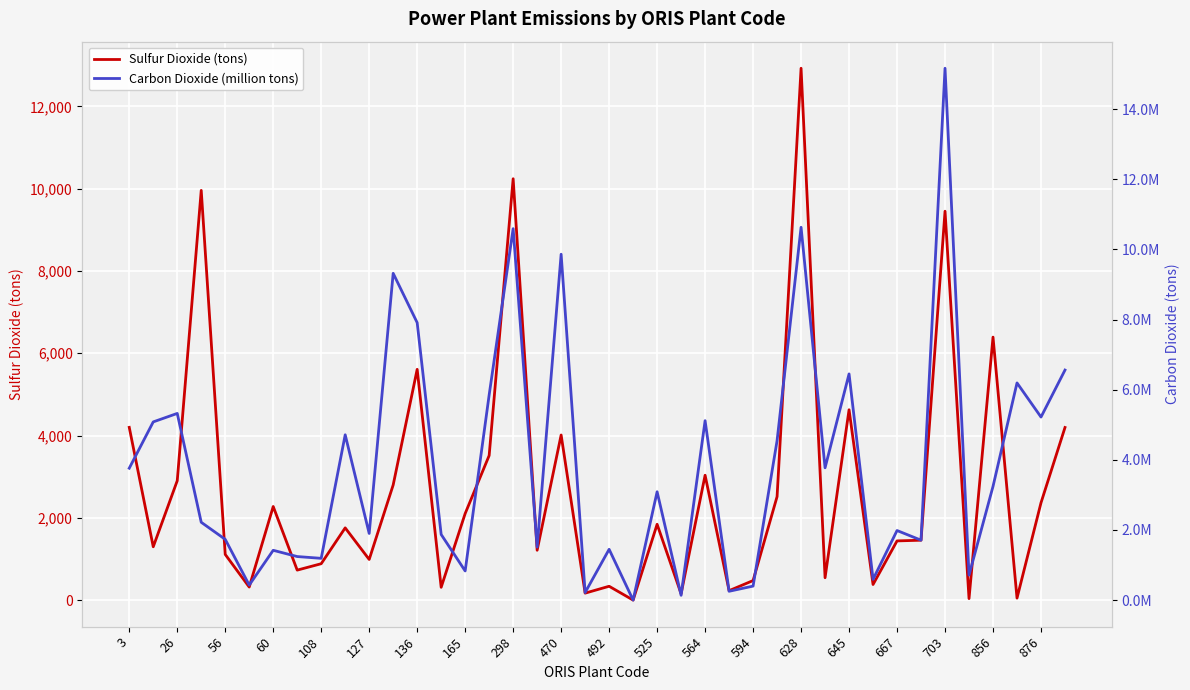

What is the value of the Sulfur Dioxide (tons) point at the 21st from the left?

336.0